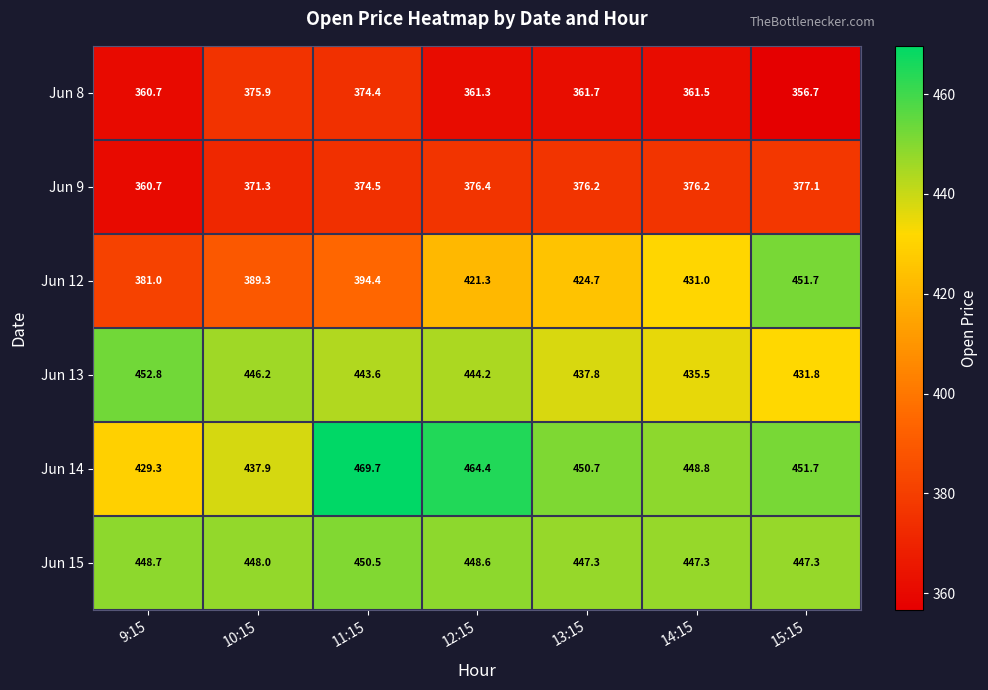

The Jun 15 series shows 807.3 at 11:15. True or false?

False